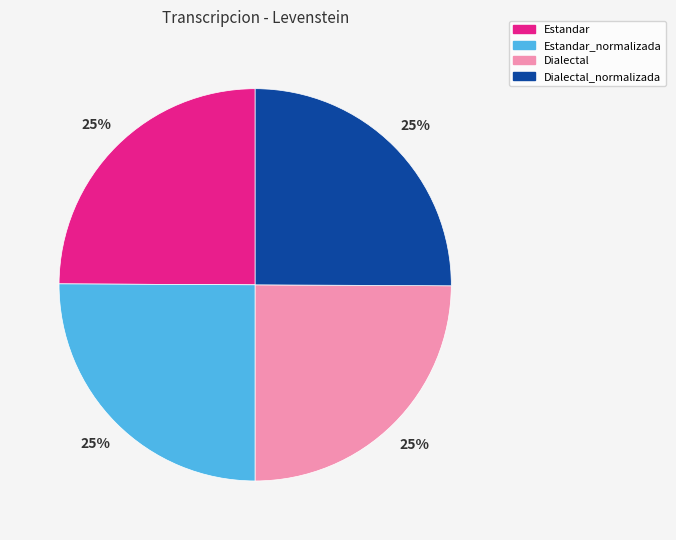

Is there a majority slice in this chart?

No